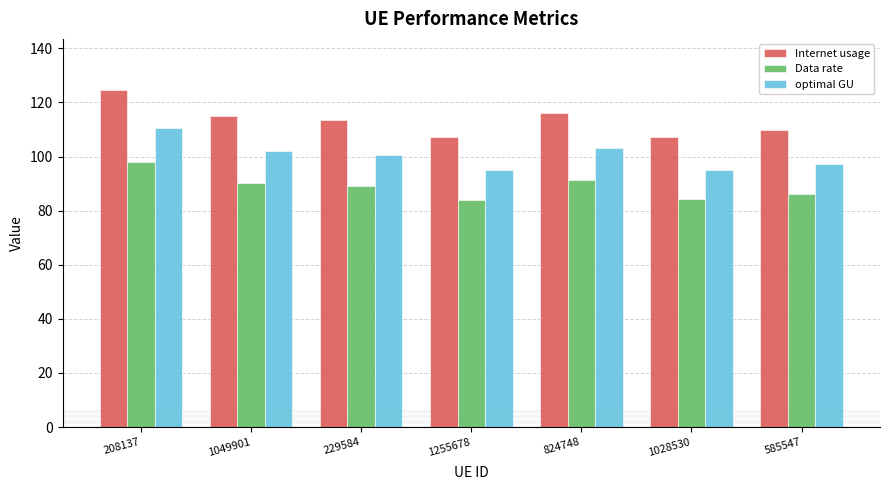

List the series in order of their peak value, highest first.

Internet usage, optimal GU, Data rate